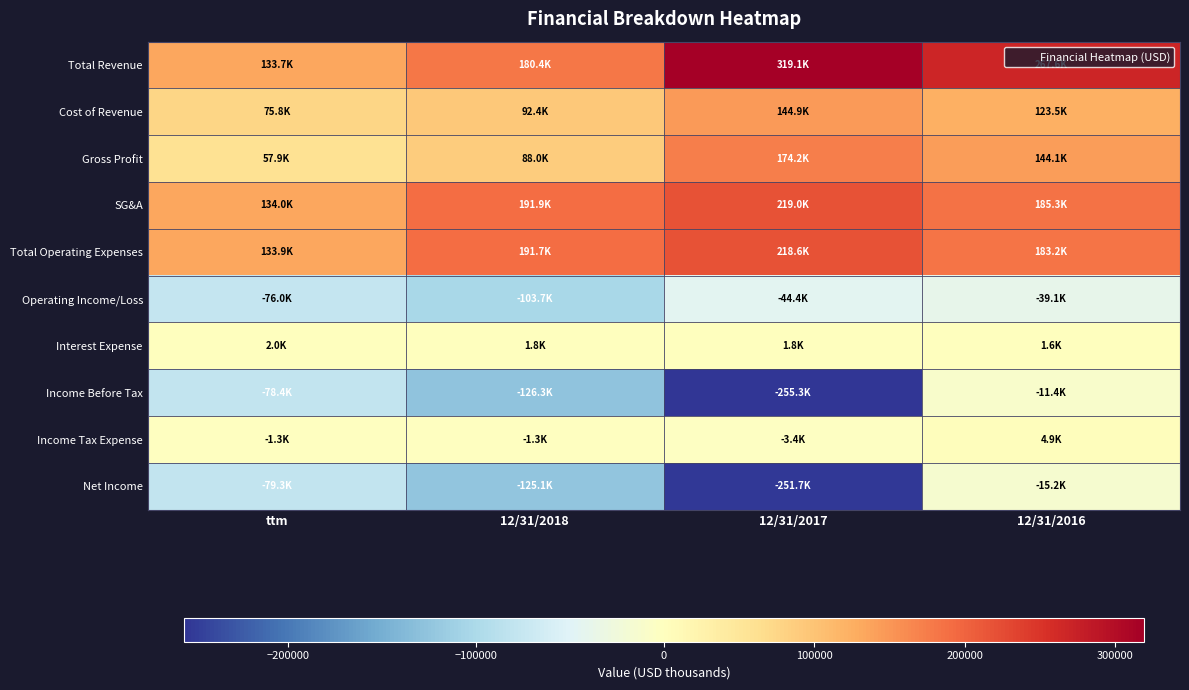

How many categories are shown in the chart?

4